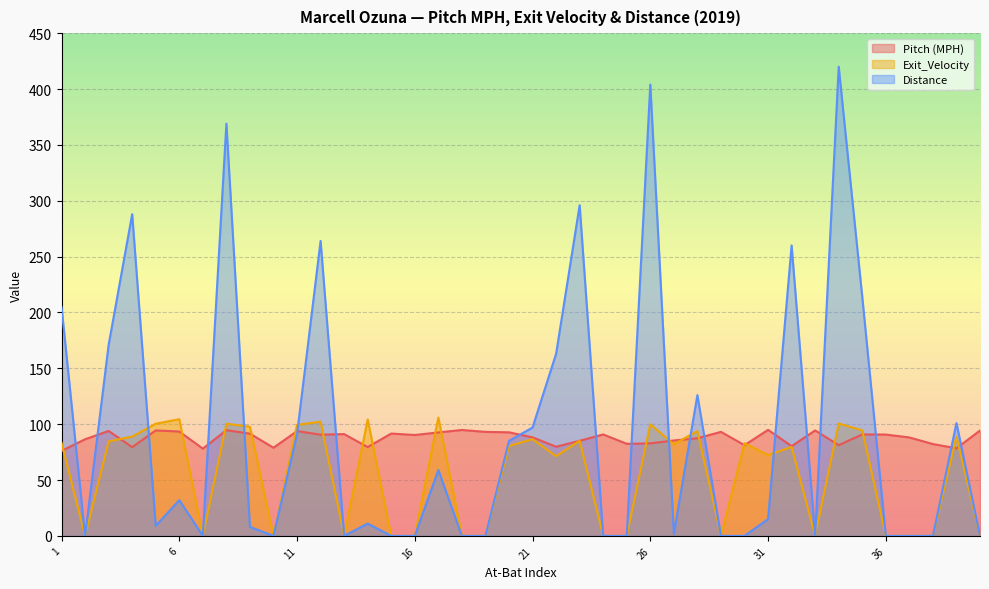

What is the difference between the maximum and second lowest values in the Exit_Velocity series?

105.9